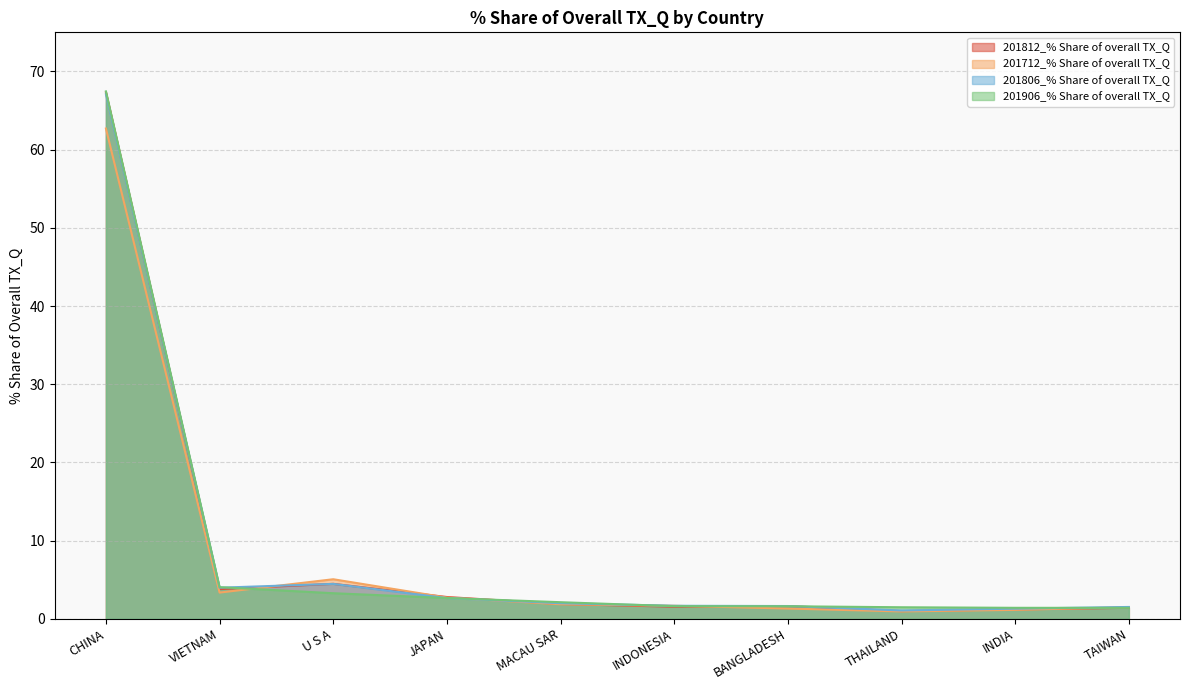

Which series has the largest total across all categories?

201806_% Share of overall TX_Q